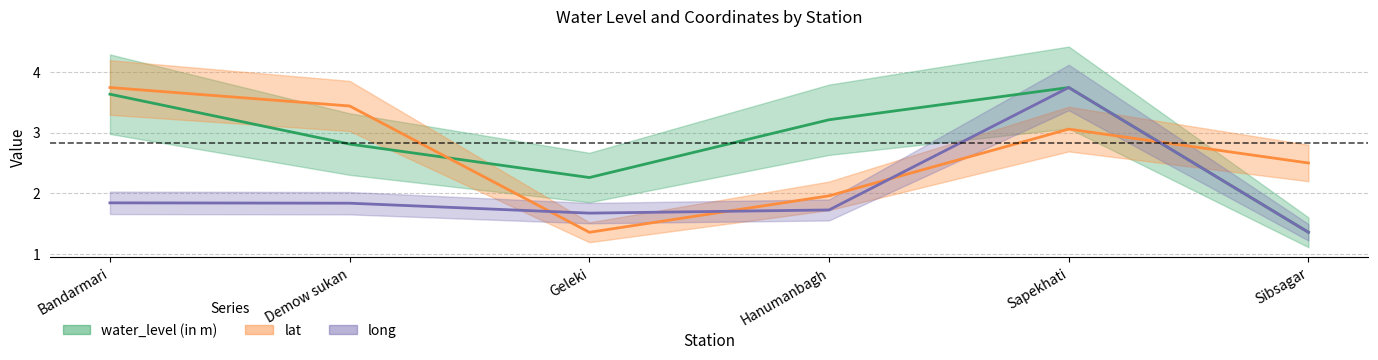

Is the value of lat at Geleki greater than the value of water_level (in m) at Hanumanbagh?

No